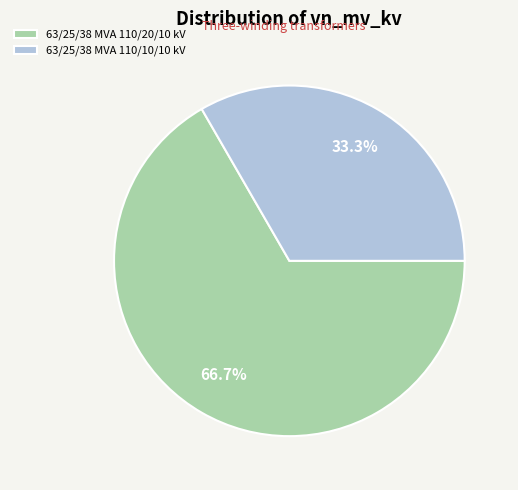

Which slice represents more than half of the pie?

63/25/38 MVA 110/20/10 kV